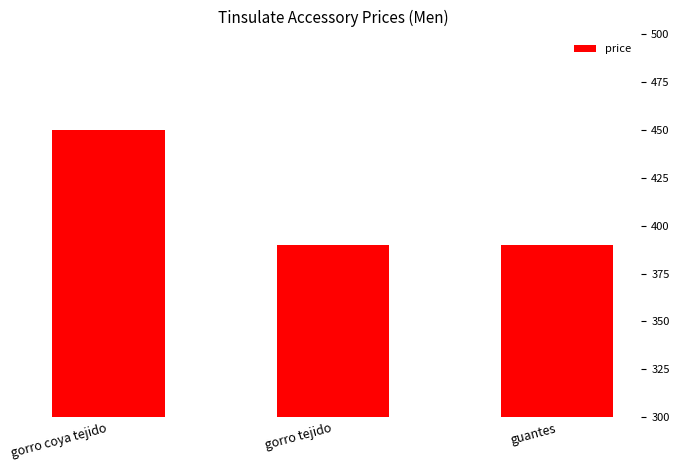

Is it true that the value at gorro tejido is 570?

False